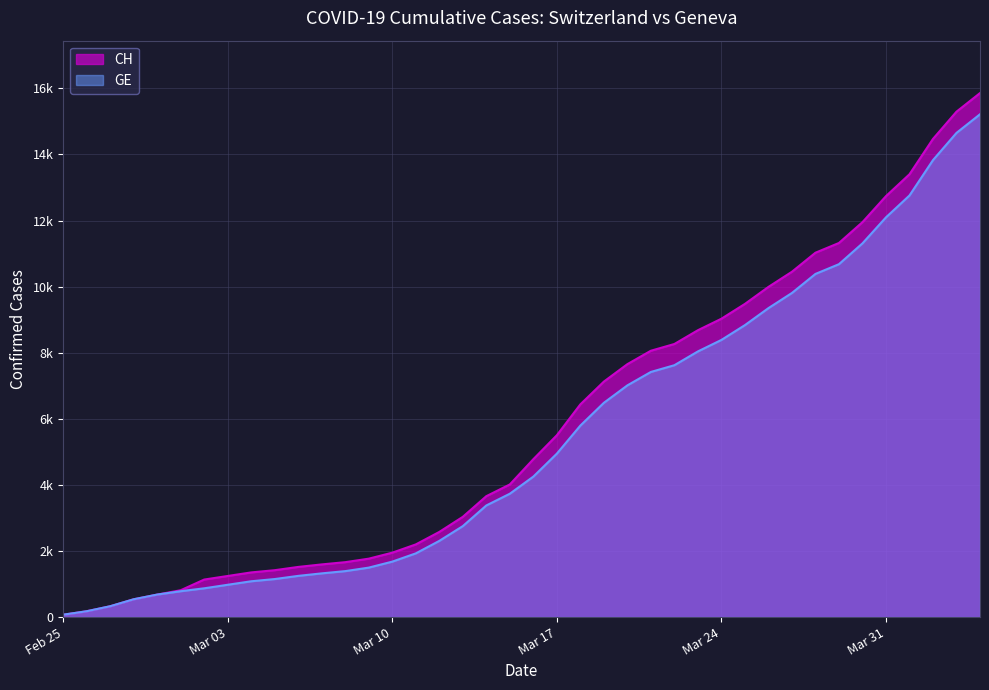

What is the difference between the CH values at 2020-03-21 and 2020-03-26?

1931